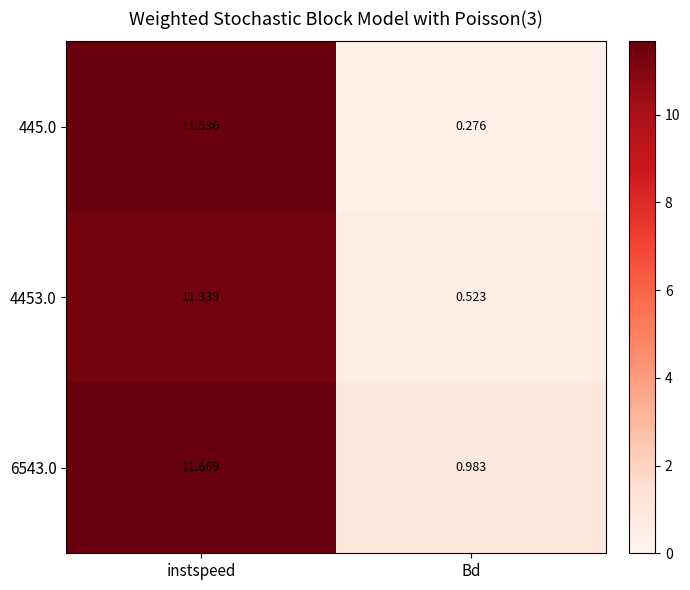

At which category does the chart reach its peak across all series?

instspeed